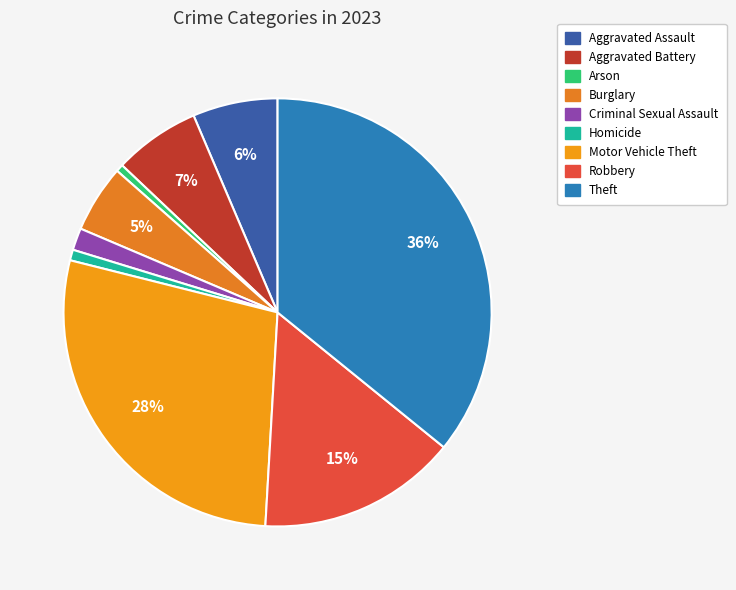

Which slice is the largest?

Theft